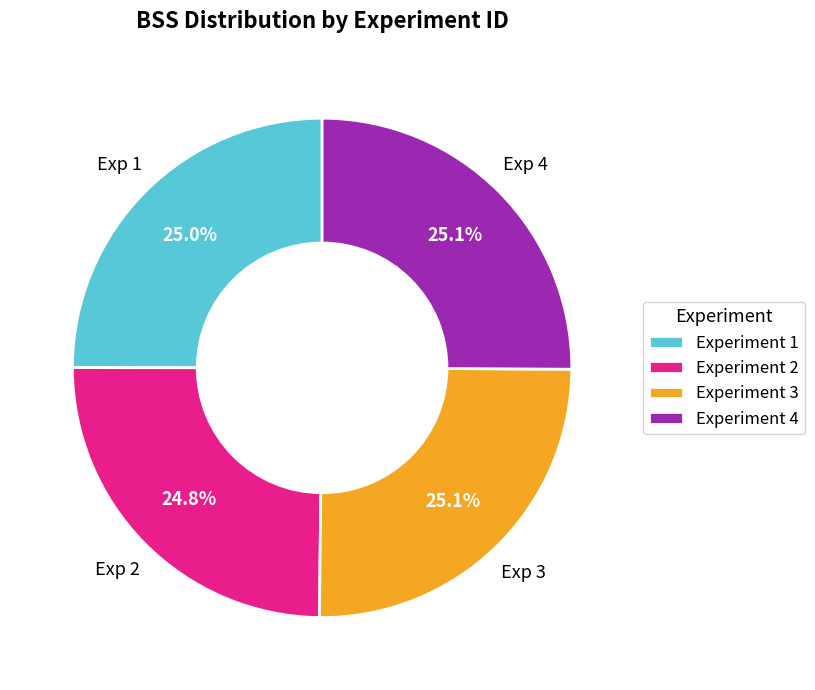

Count the number of slices in the pie.

4